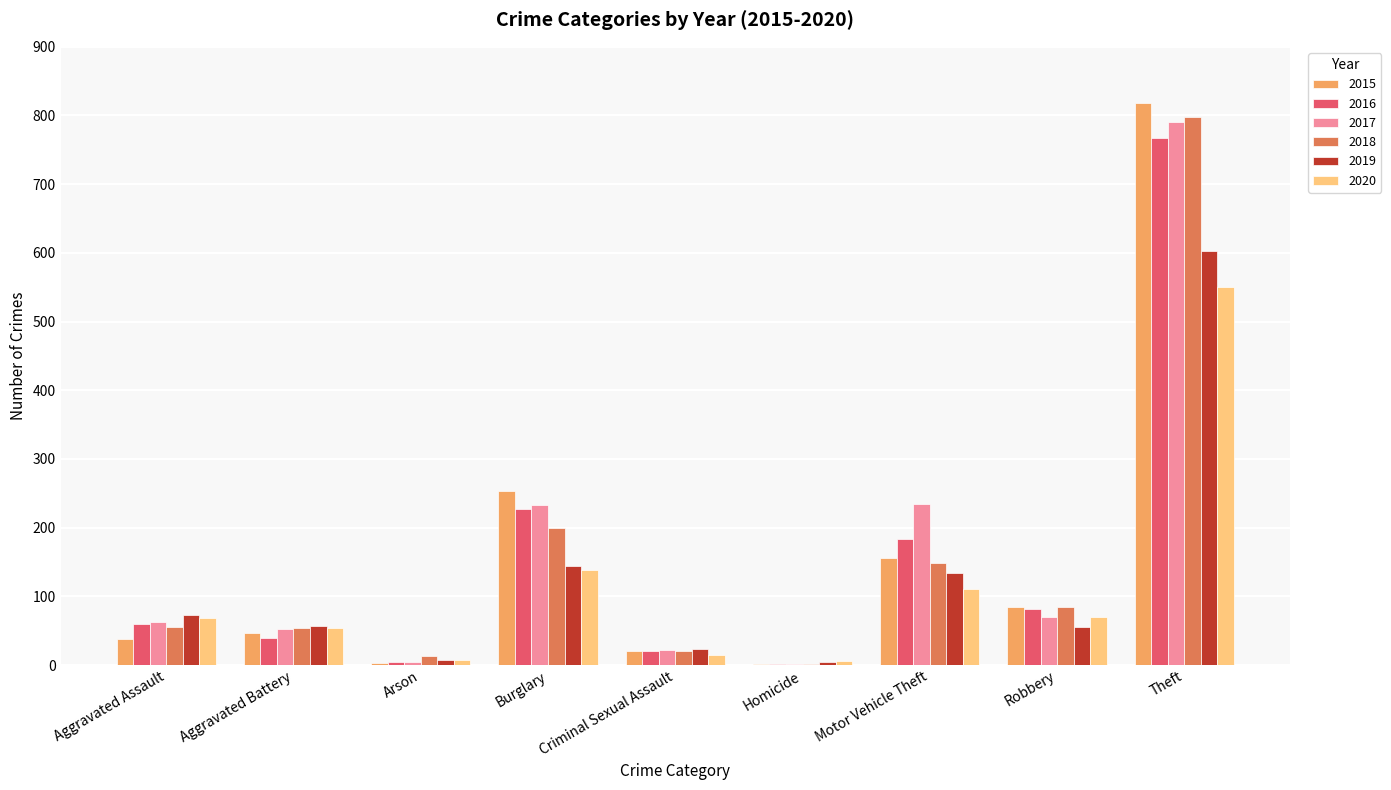

What is the total value across all series at Theft?

4327